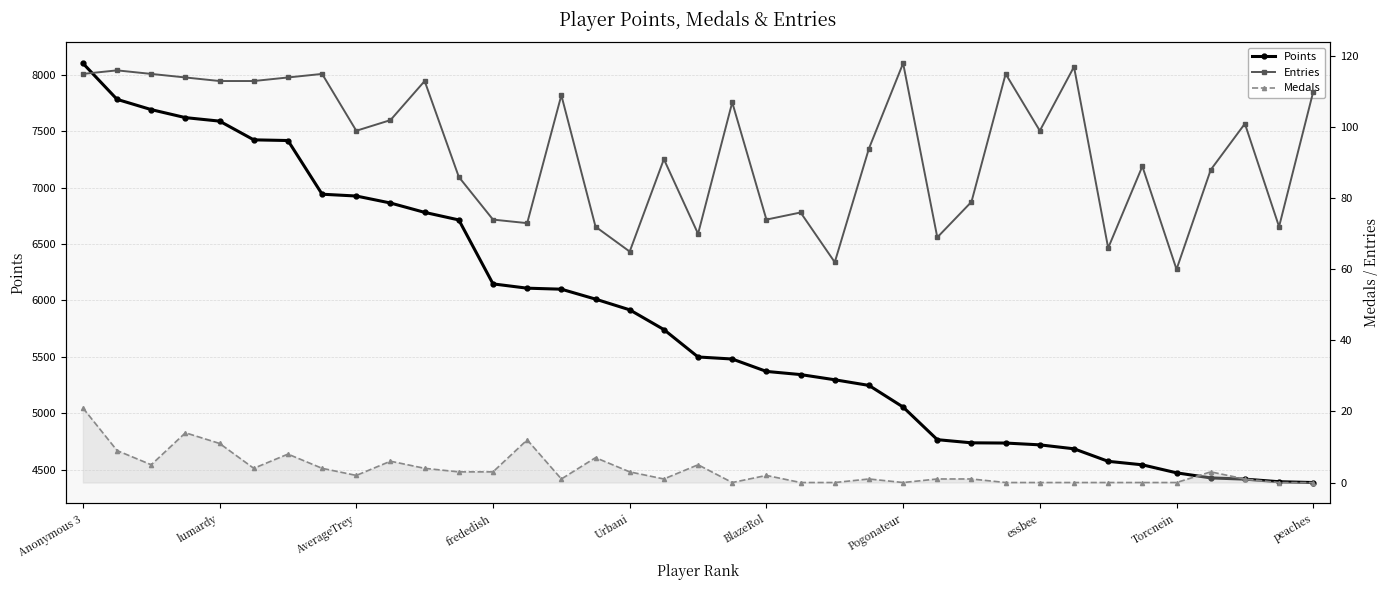

List the labels in order of Entries value, smallest first.

32, 22, 16, 30, 25, 18, 15, 35, 13, 12, 20, 21, 26, 11, 33, 31, 17, 23, Torcnein, 28, 34, peaches, 19, 14, 36, Urbani, BlazeRol, 10, frededish, Pogonateur, Anonymous 3, AverageTrey, essbee, 27, lumardy, 29, 24